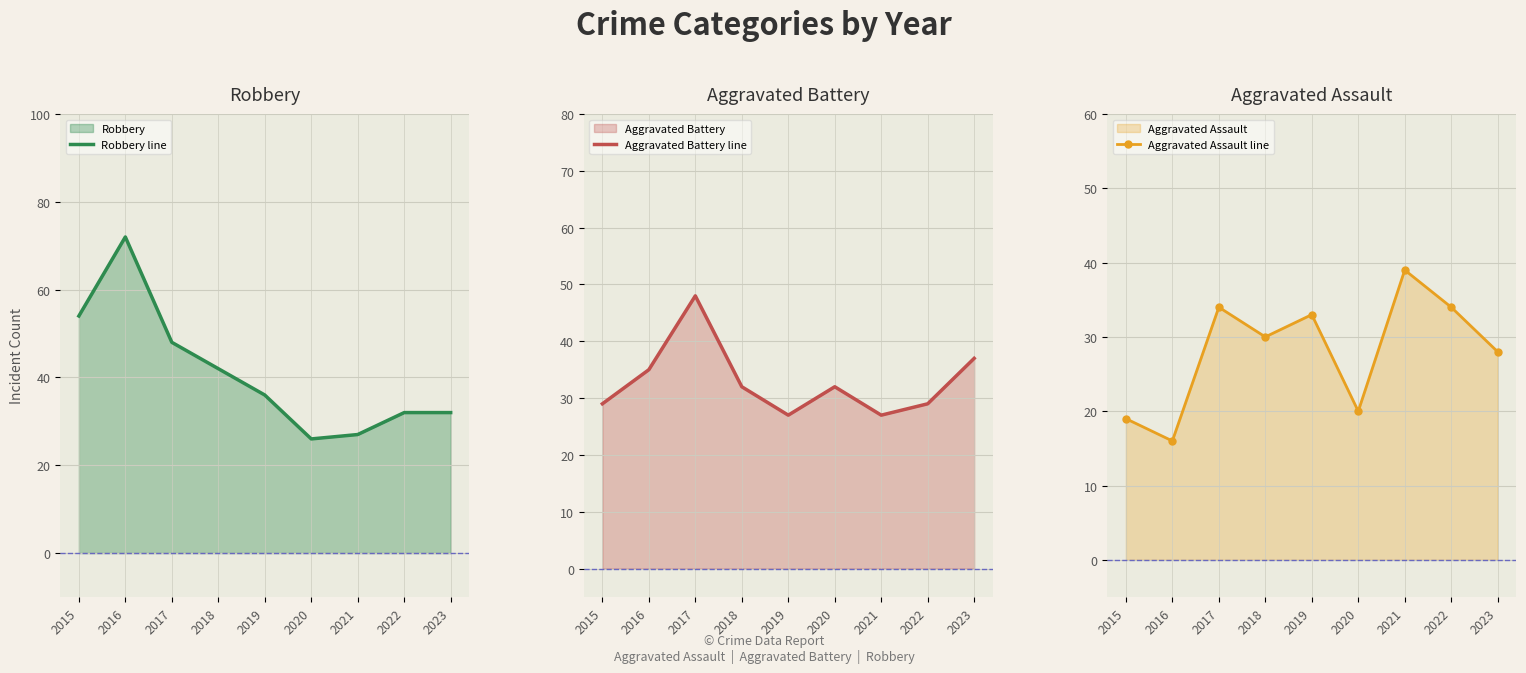

Read the Robbery line value at 2015.

54